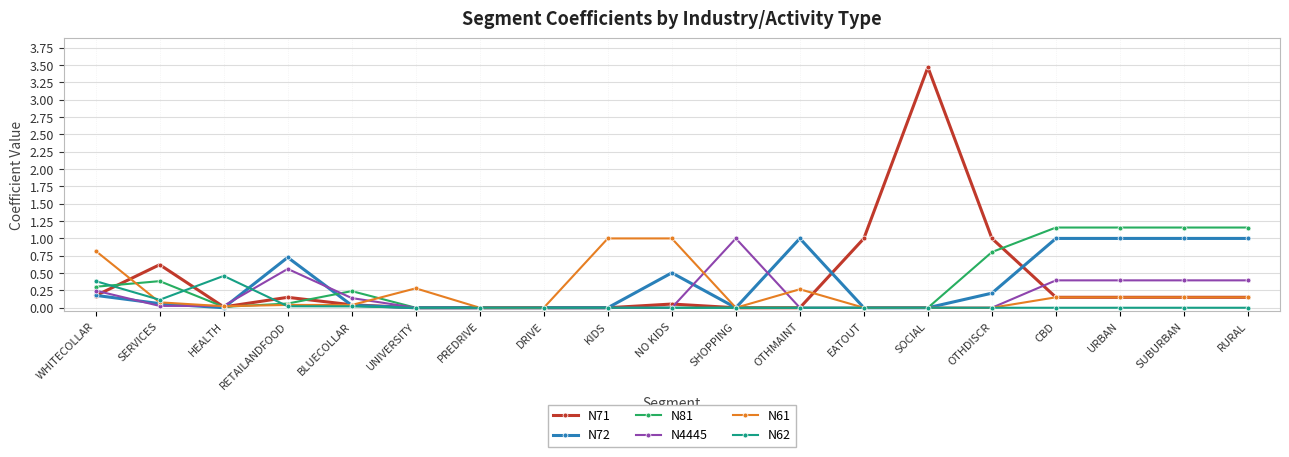

At which category is the sum across all series the highest?

SOCIAL